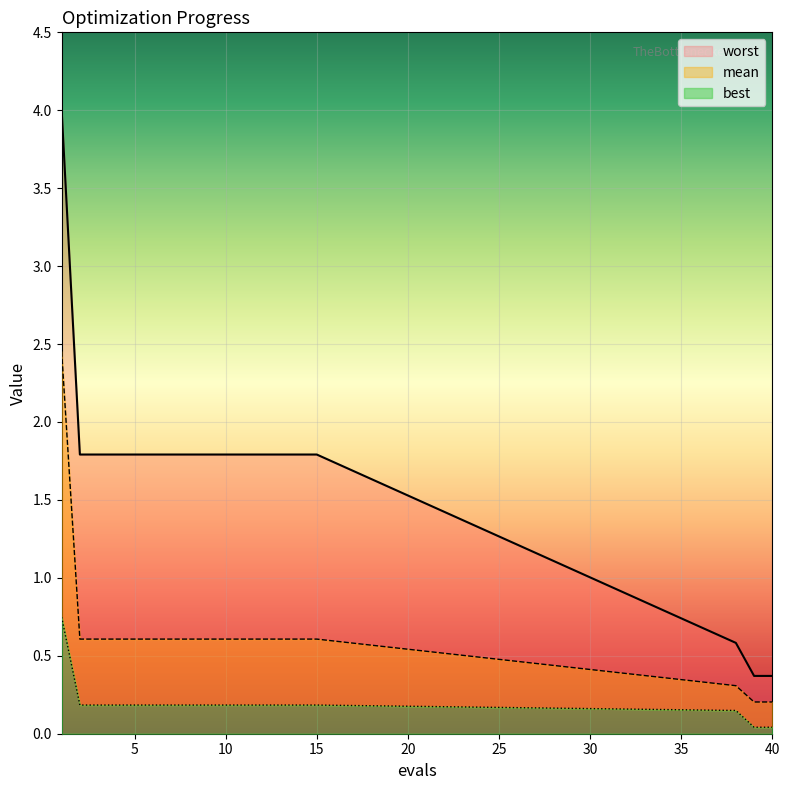

At which label is worst closest to 2?

2